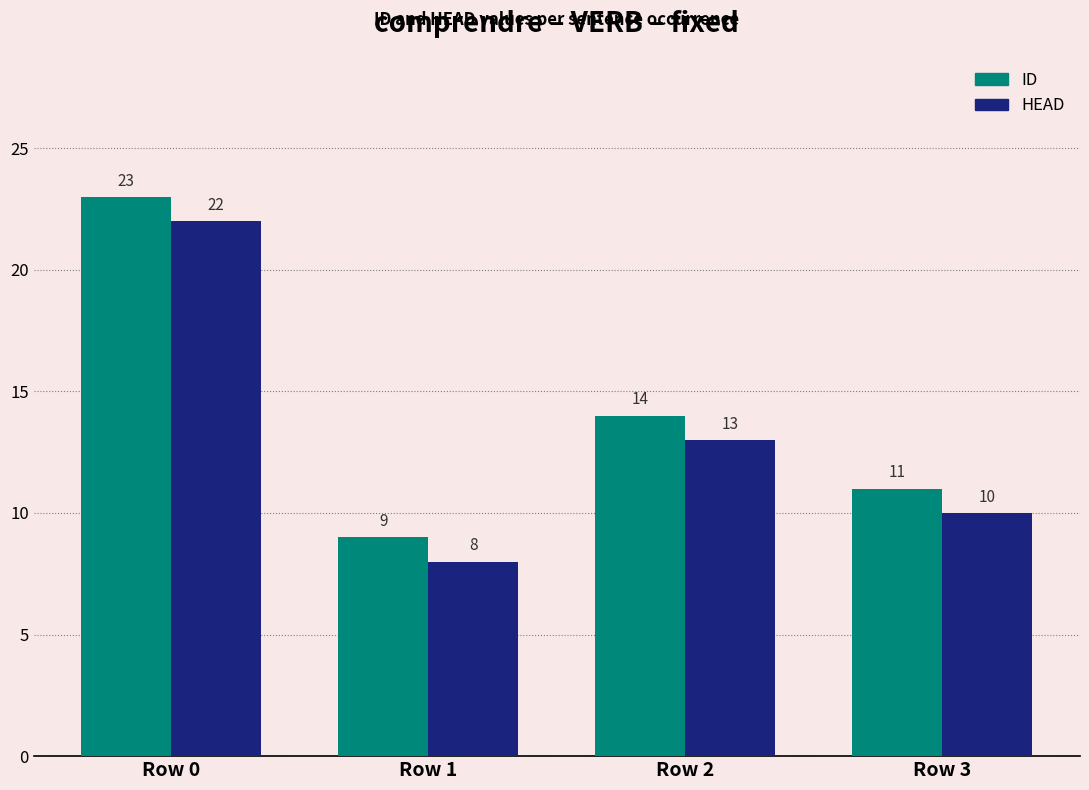

How many series are shown in this chart?

2